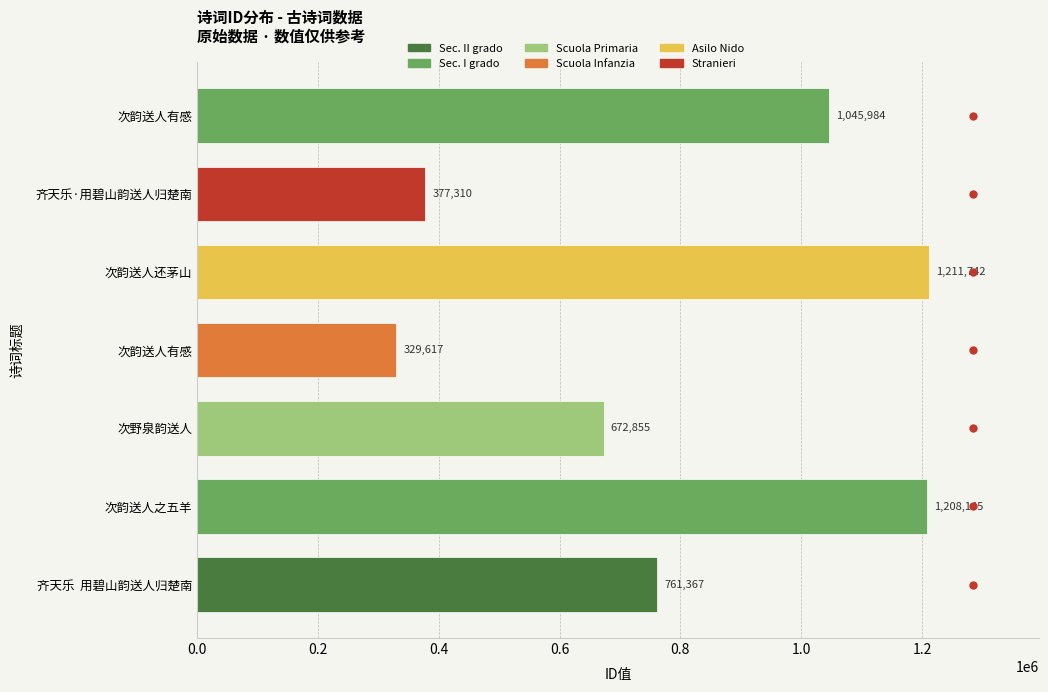

What is the maximum value shown in the chart?

1211742